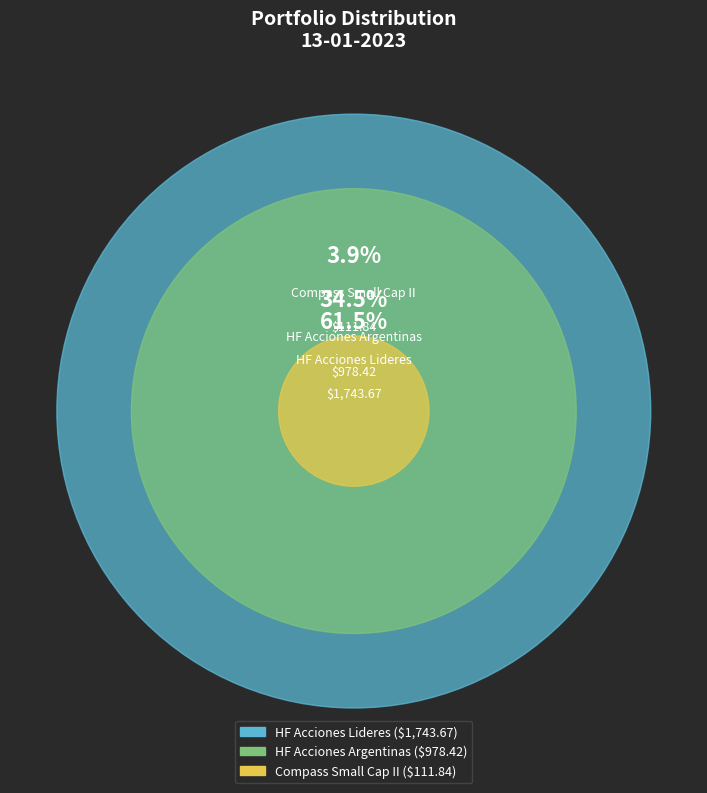

How many segments does this pie chart have?

3